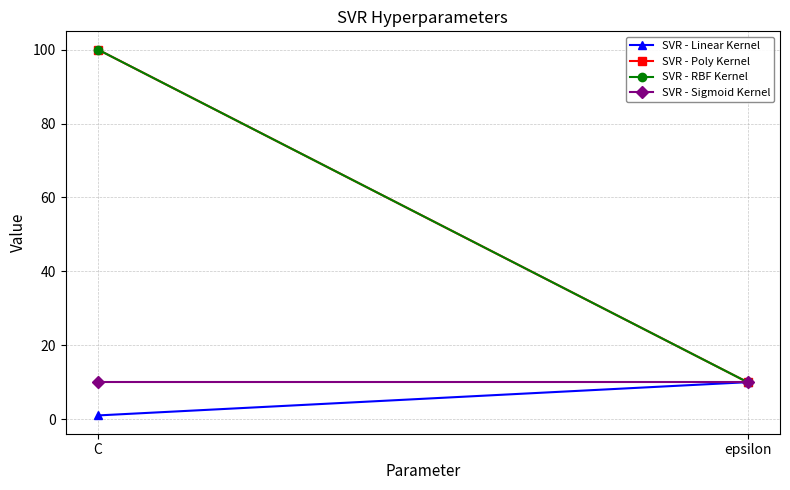

How many data points does each series have?

2